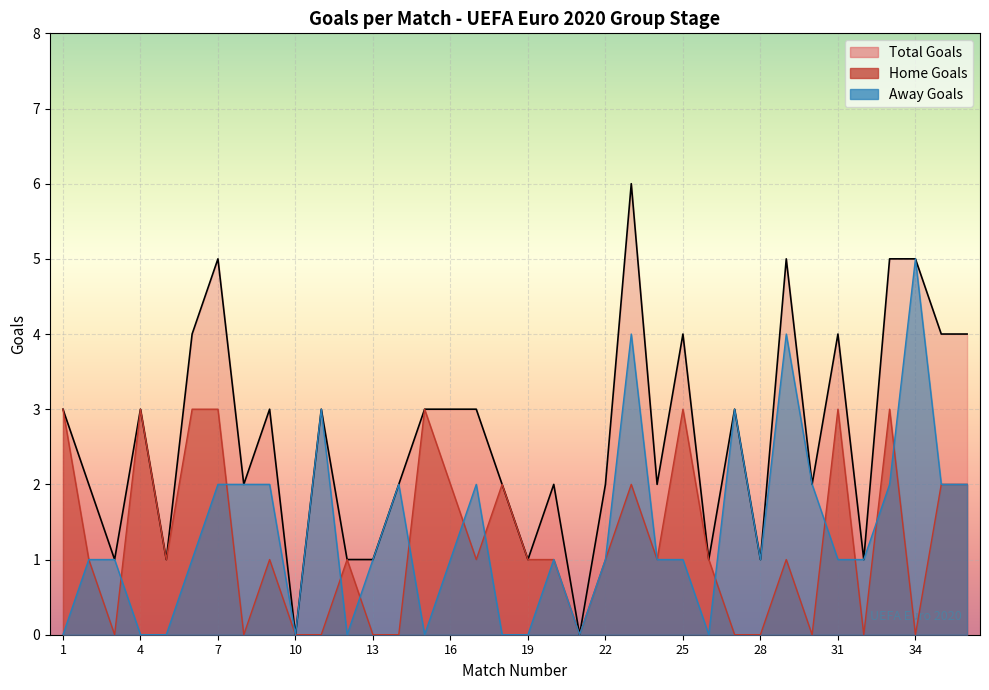

What is the value of the Home Goals point at the 31st from the left?

3